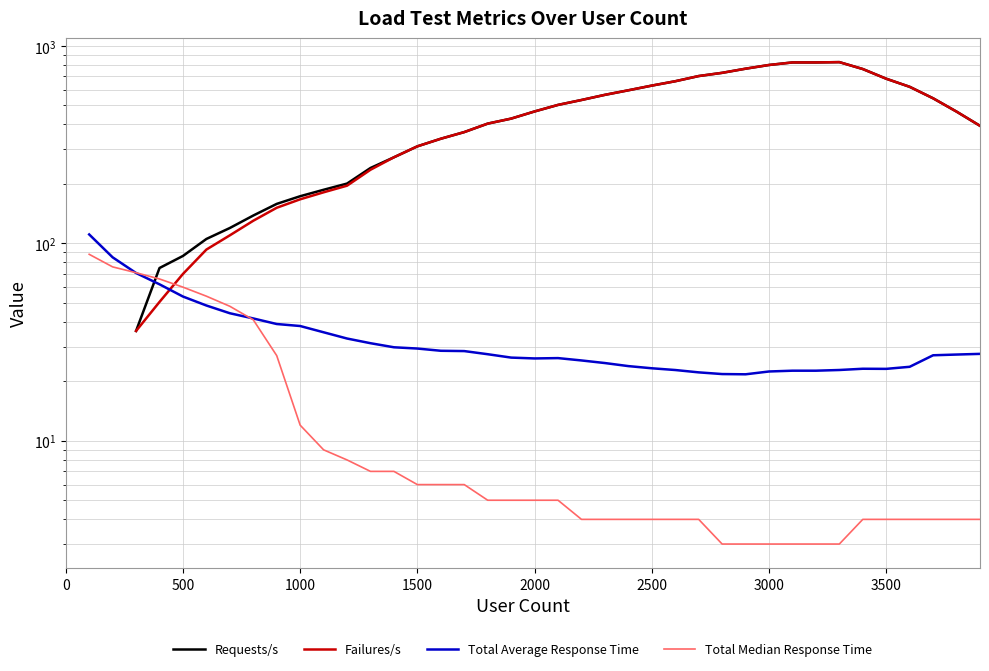

True or false: Failures/s and Requests/s intersect in this chart.

False